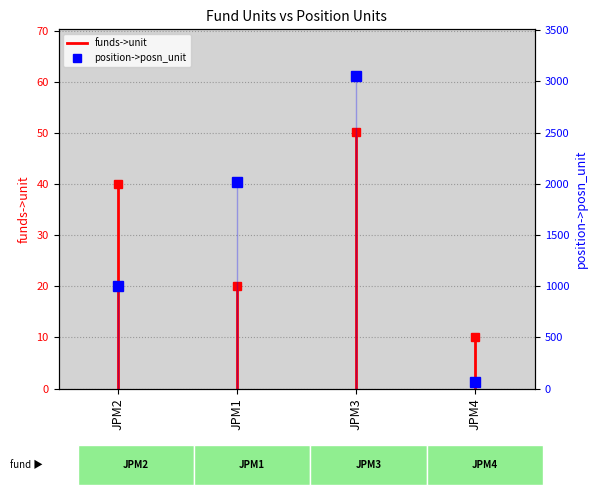

What is the difference between the highest and lowest values at JPM2?

960.0